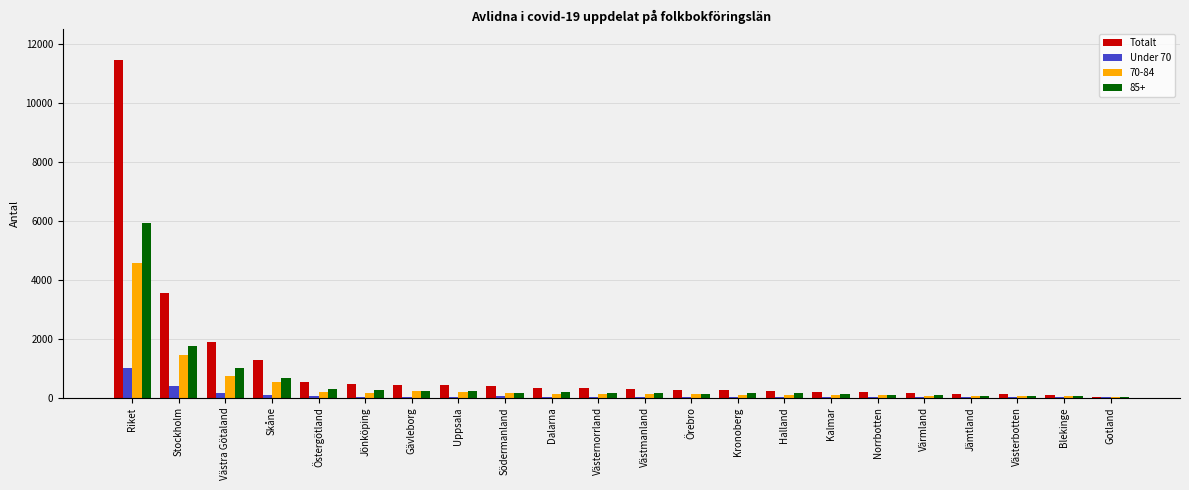

Which series changed the most between Riket and Södermanland?

Totalt